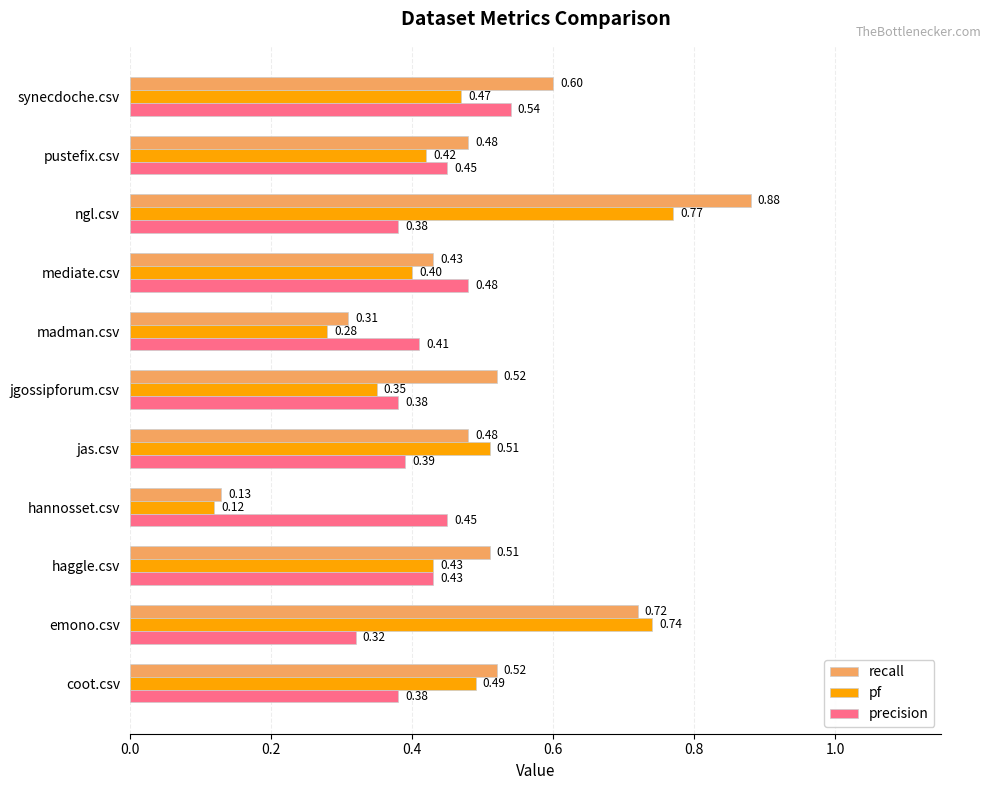

At which category is the sum across all series the highest?

ngl.csv